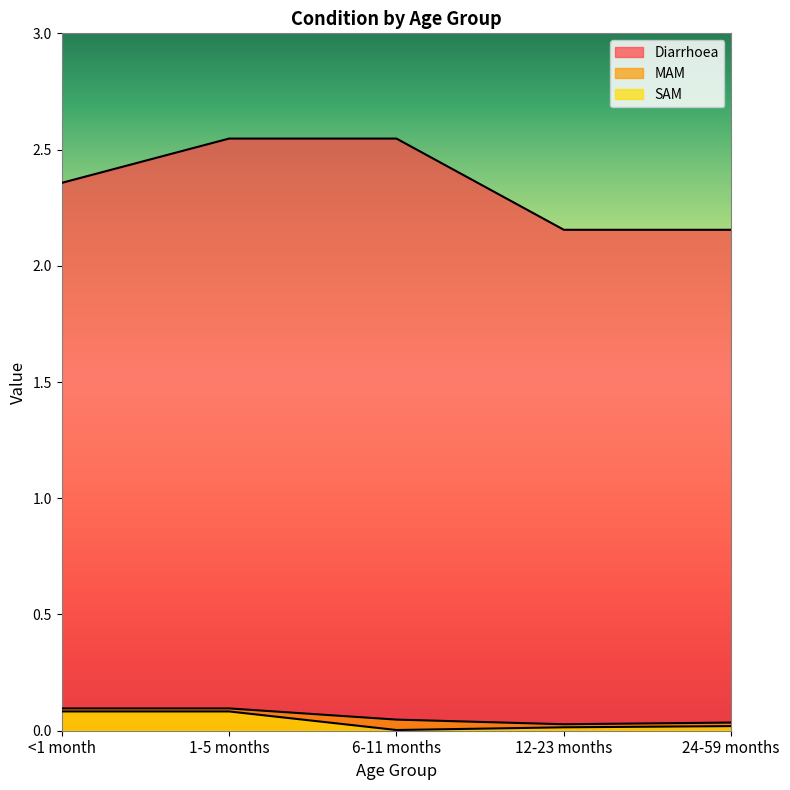

Which series has the largest range (max minus min)?

Diarrhoea